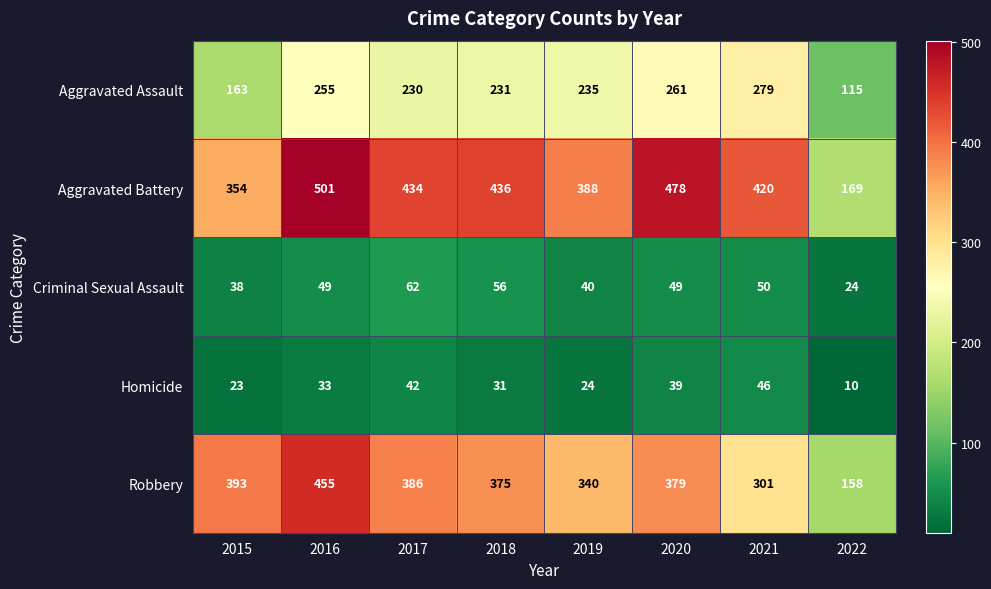

Where does the Robbery series first go above 379?

2015